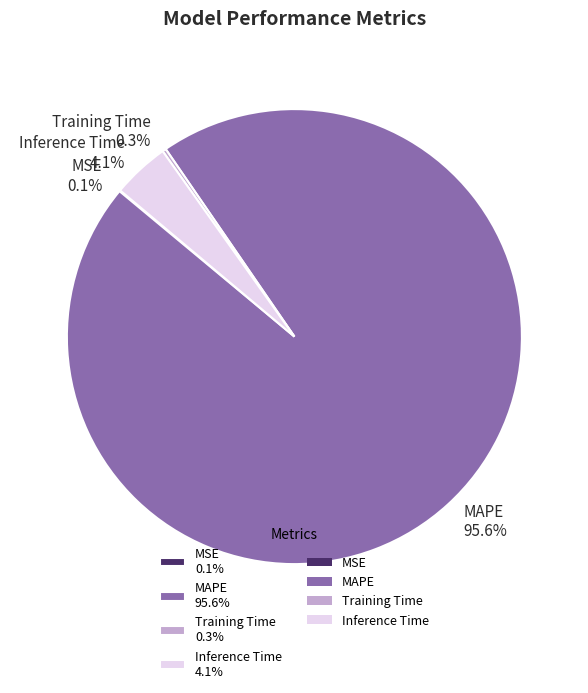

What is the majority slice?

MAPE